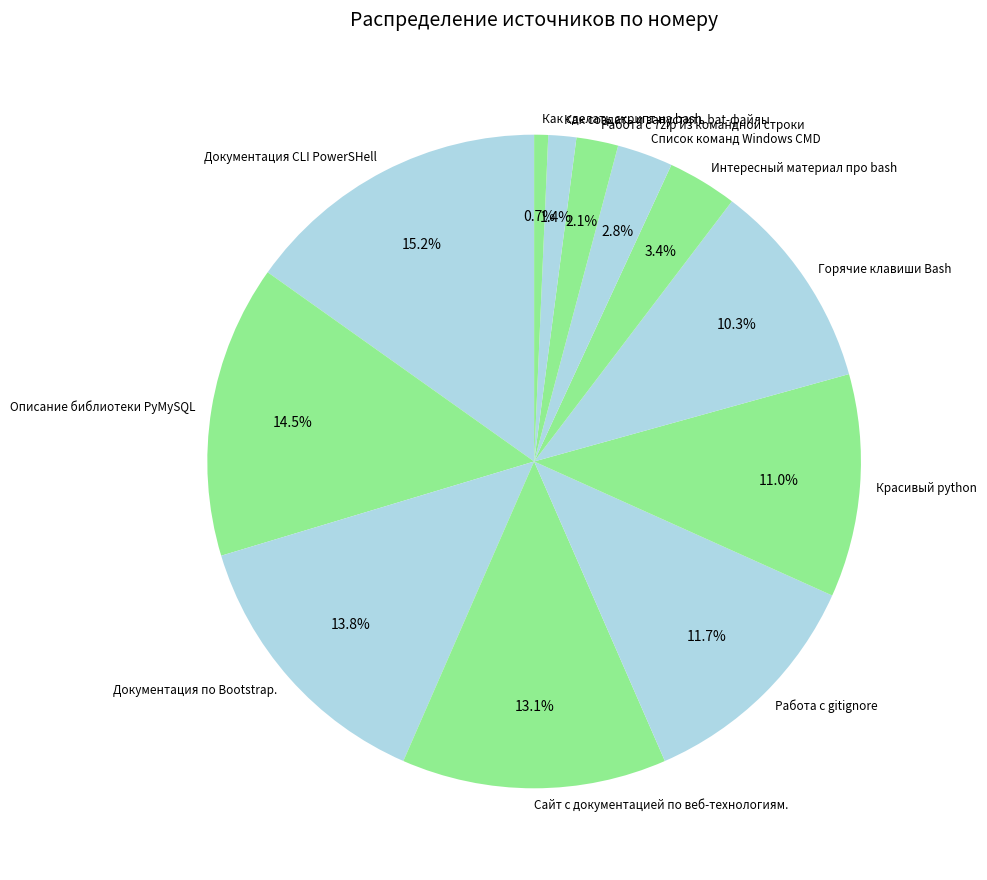

How many slices are in this pie chart?

12